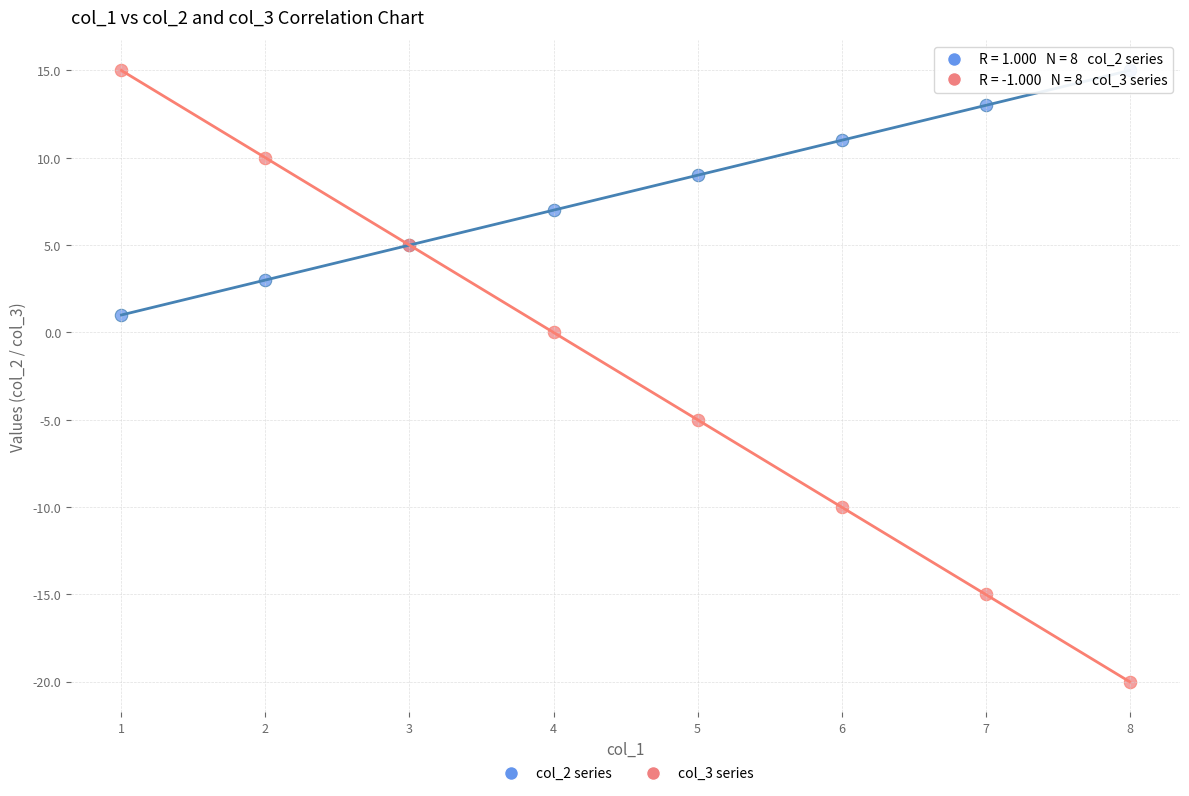

What is the X range (max minus min) for the scatter plot?

7